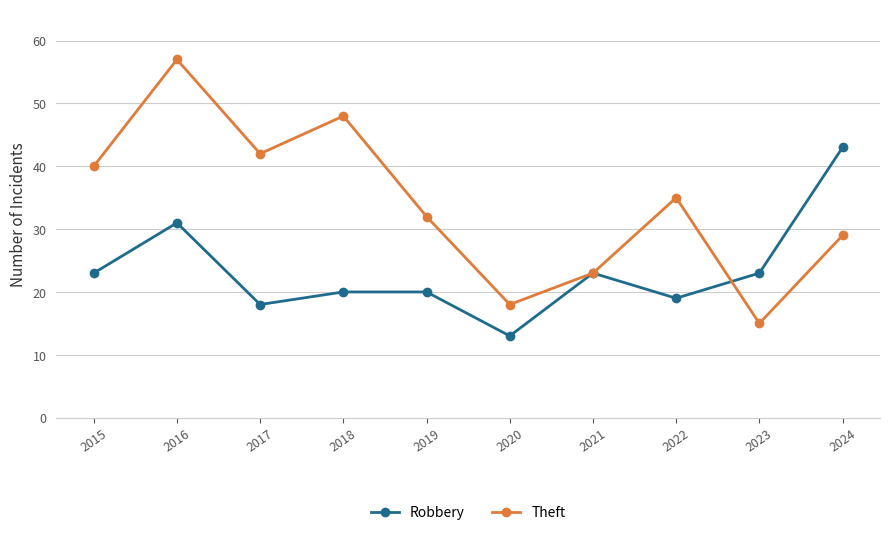

Rank the series at 2017 from highest to lowest value.

Theft, Robbery